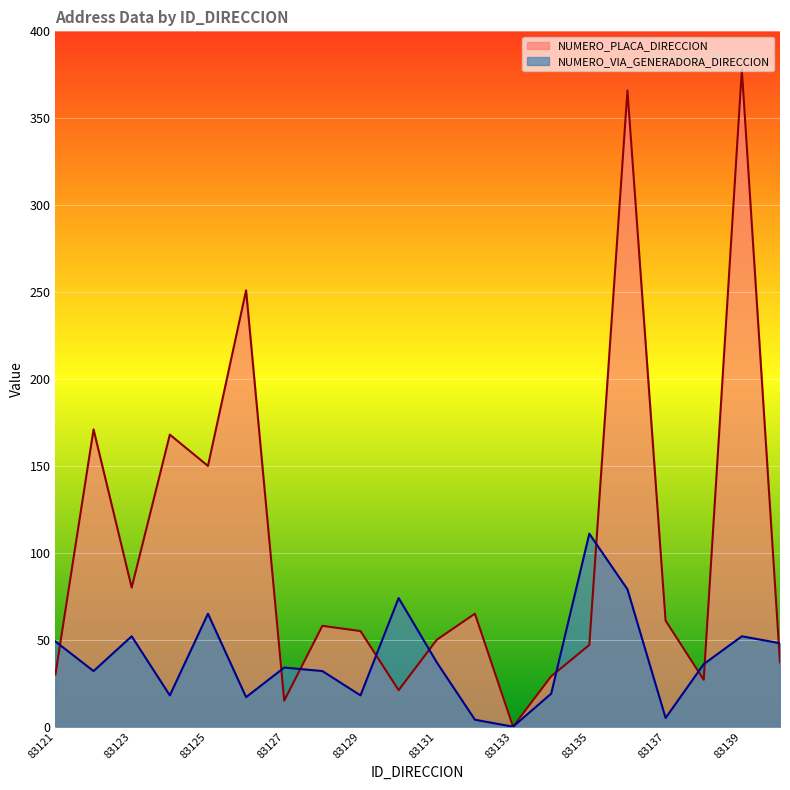

What are all the series names shown in the legend?

NUMERO_PLACA_DIRECCION, NUMERO_VIA_GENERADORA_DIRECCION